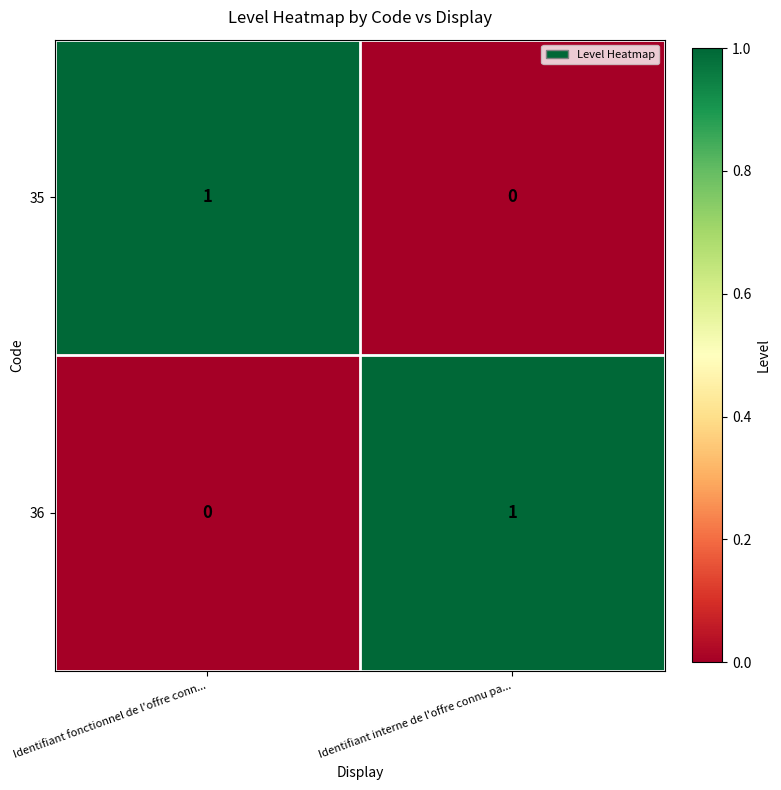

How many distinct data groups are displayed?

2